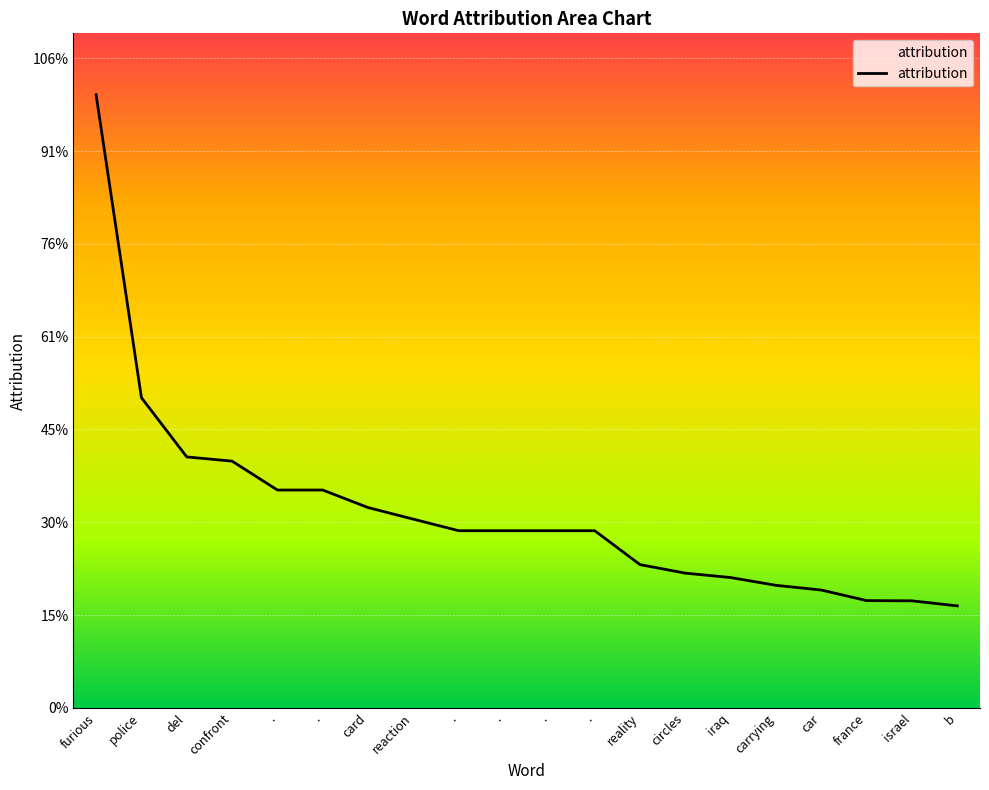

List the labels in order of value, largest first.

furious, police, del, confront, ., ., card, reaction, ., ., ., ., reality, circles, iraq, carrying, car, france, israel, b